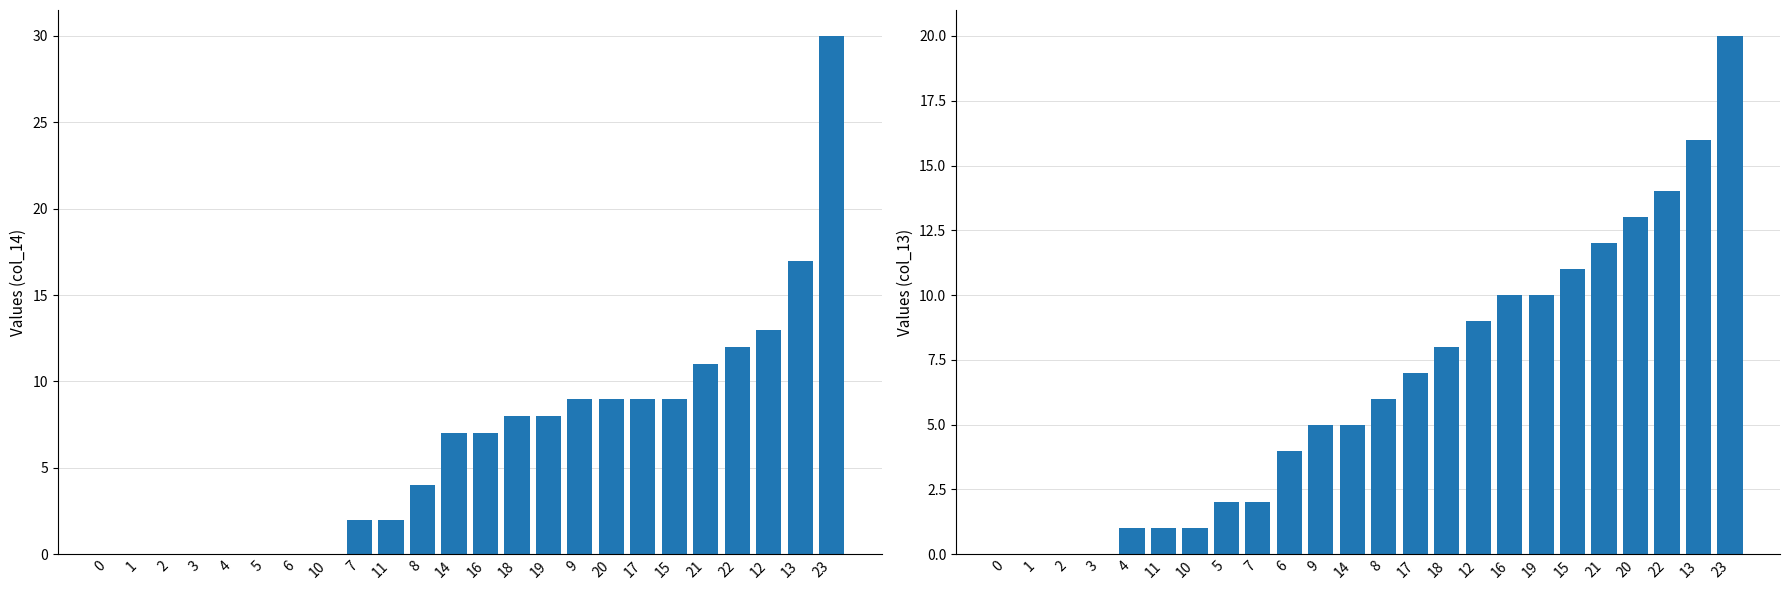

Reading left to right, list all the values displayed in this chart.

col_14: 0	0	0	0	0	0	0	0	2	2	4	7	7	8	8	9	9	9	9	11	12	13	17	30
col_13: 0	0	0	0	1	1	1	2	2	4	5	5	6	7	8	9	10	10	11	12	13	14	16	20